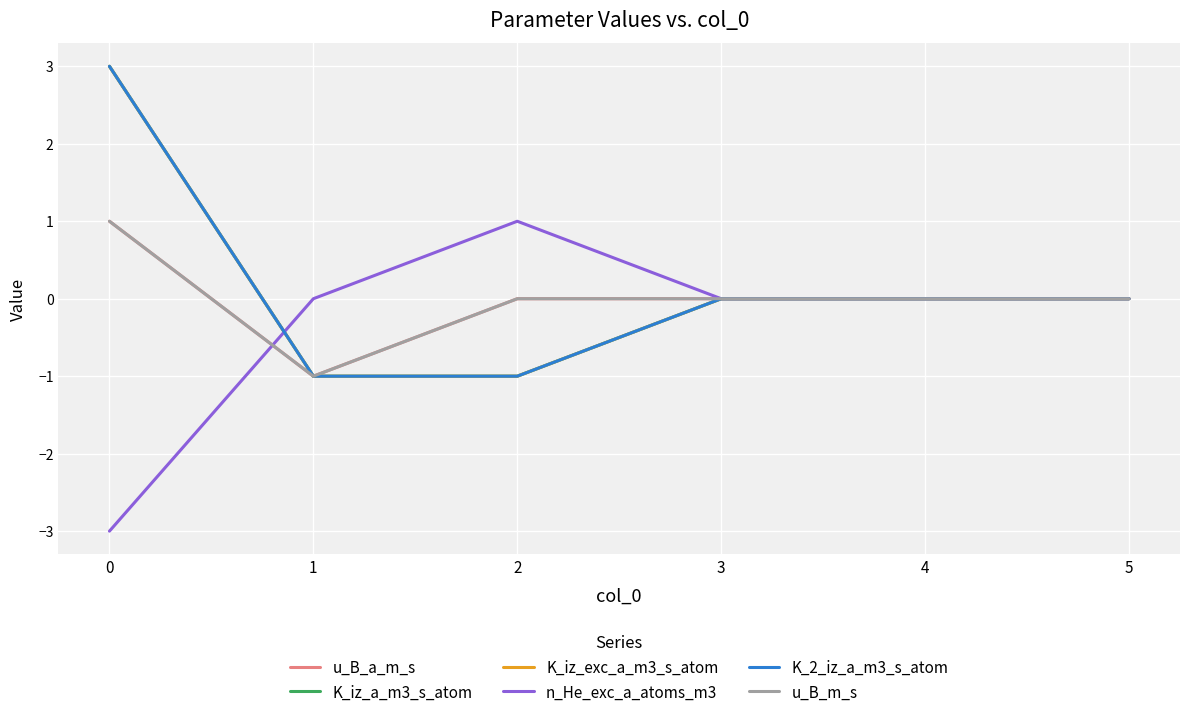

Which category has the lowest value in the K_iz_a_m3_s_atom series?

1